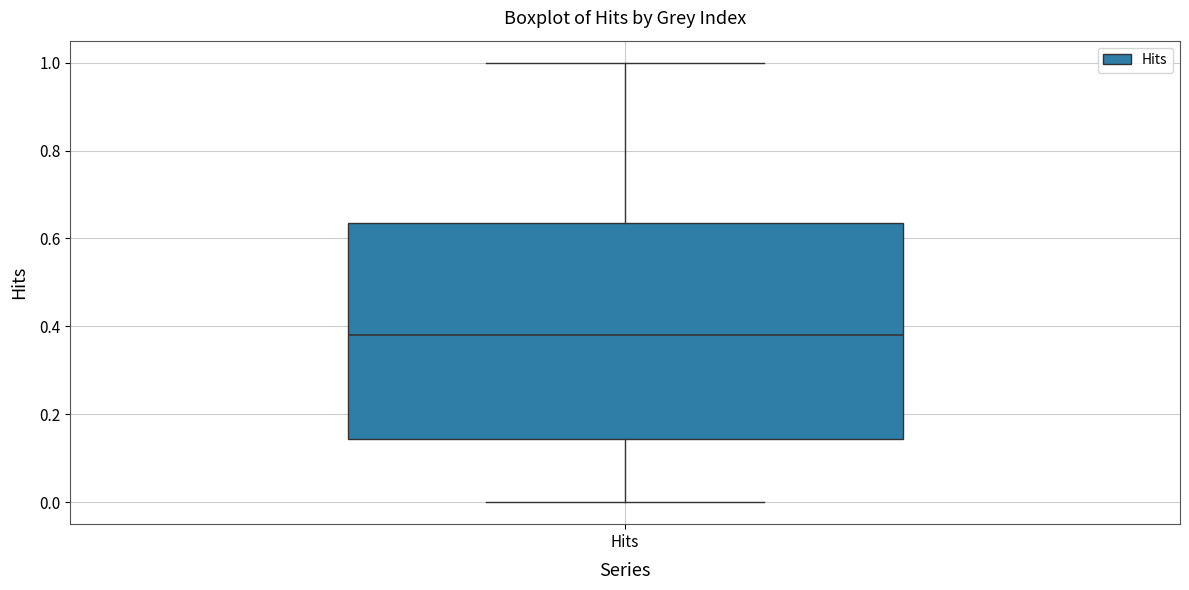

Transcribe this box plot: give where the median line is, the range the box spans, and where the two whiskers end, as read against the y-axis. The values are not printed on the chart, so give them approximately, as read against the axis.

median 0.38, box 0.14 to 0.64, whiskers 0.00 to 1.00